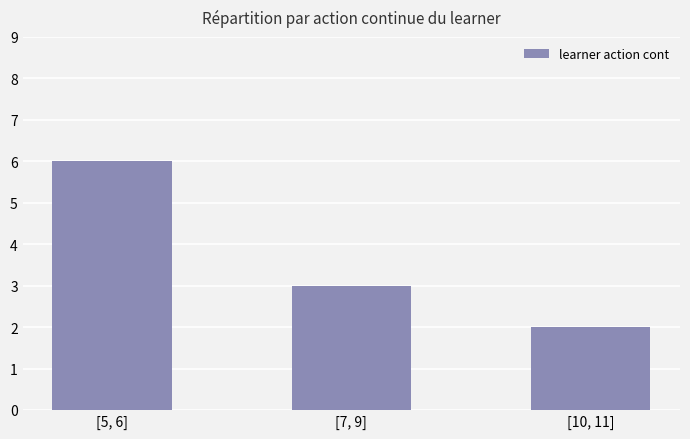

What is the ratio of the value at [7, 9] to the value at [10, 11]?

1.5